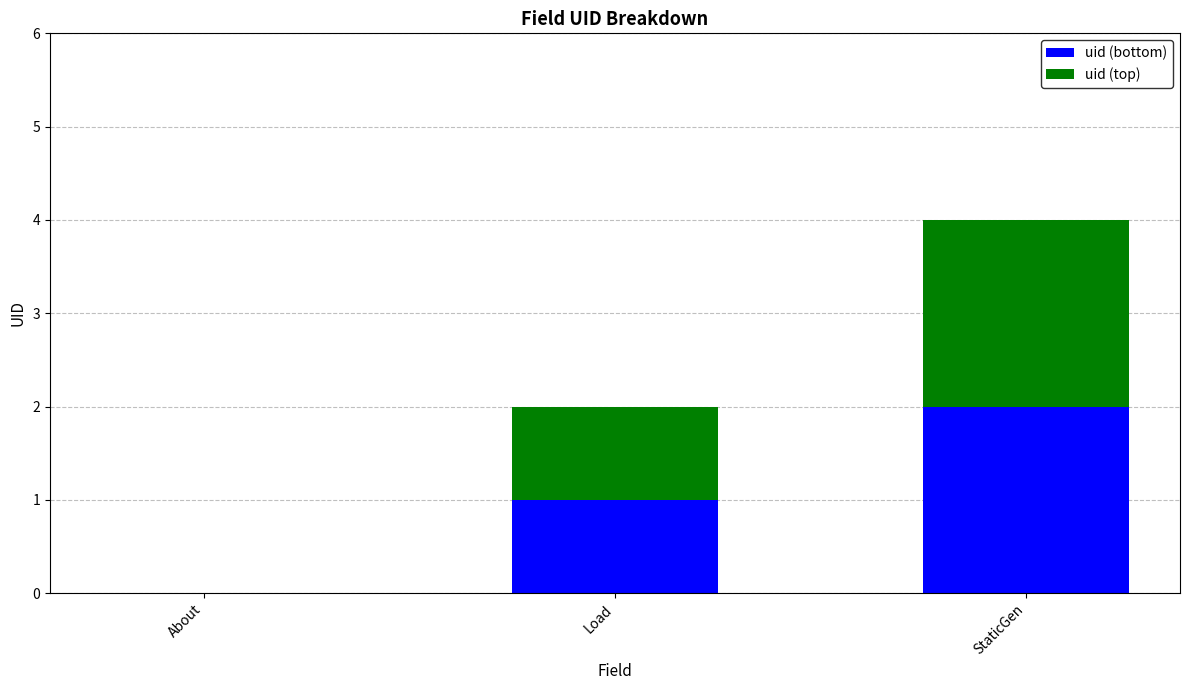

At which category is the sum across all series the highest?

StaticGen